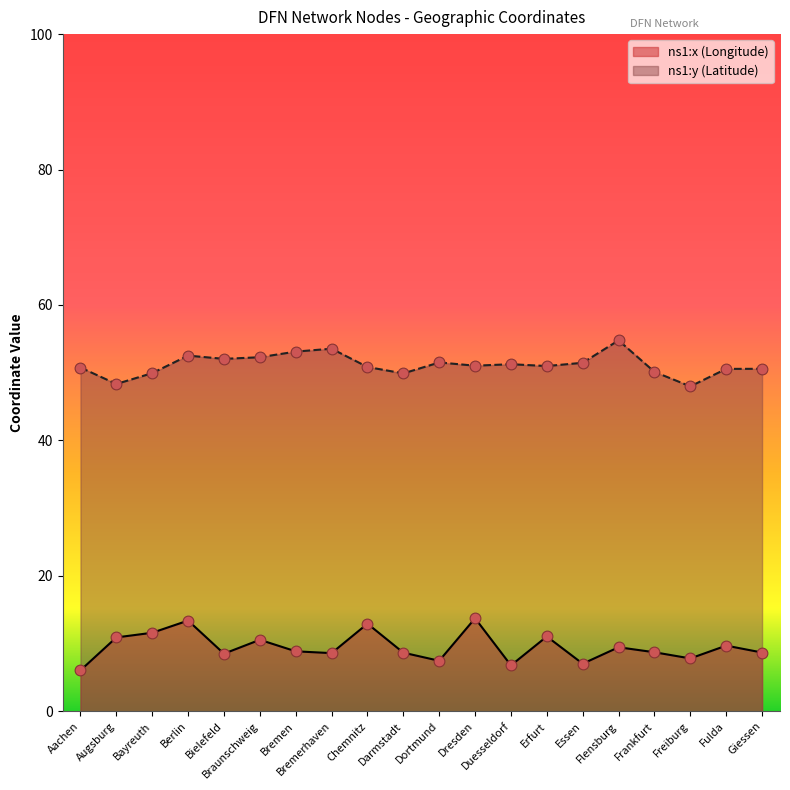

At how many categories does at least one series exceed 34?

20